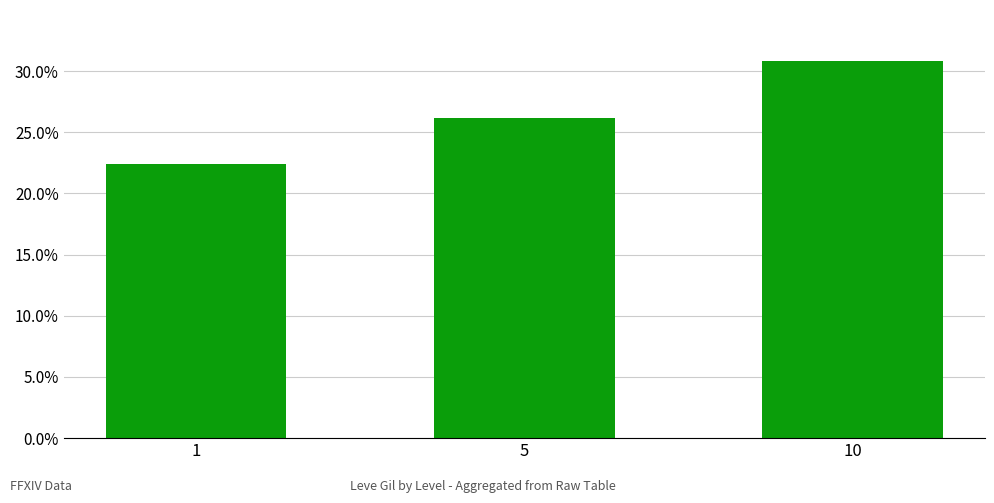

List the labels in order of value, largest first.

10, 5, 1